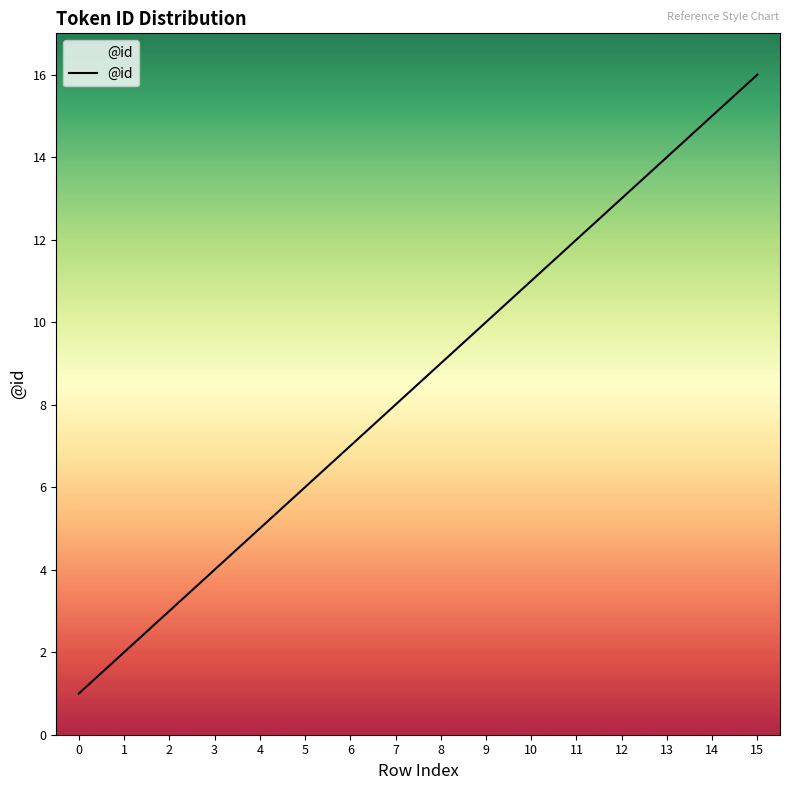

What is the difference between the maximum and minimum values?

15